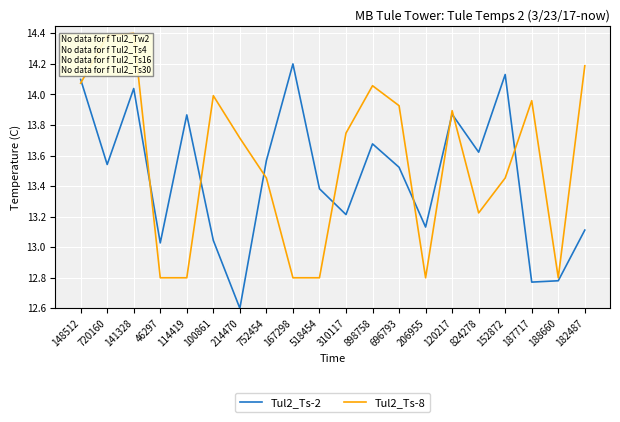

At which label does Tul2_Ts-8 reach its peak?

141328